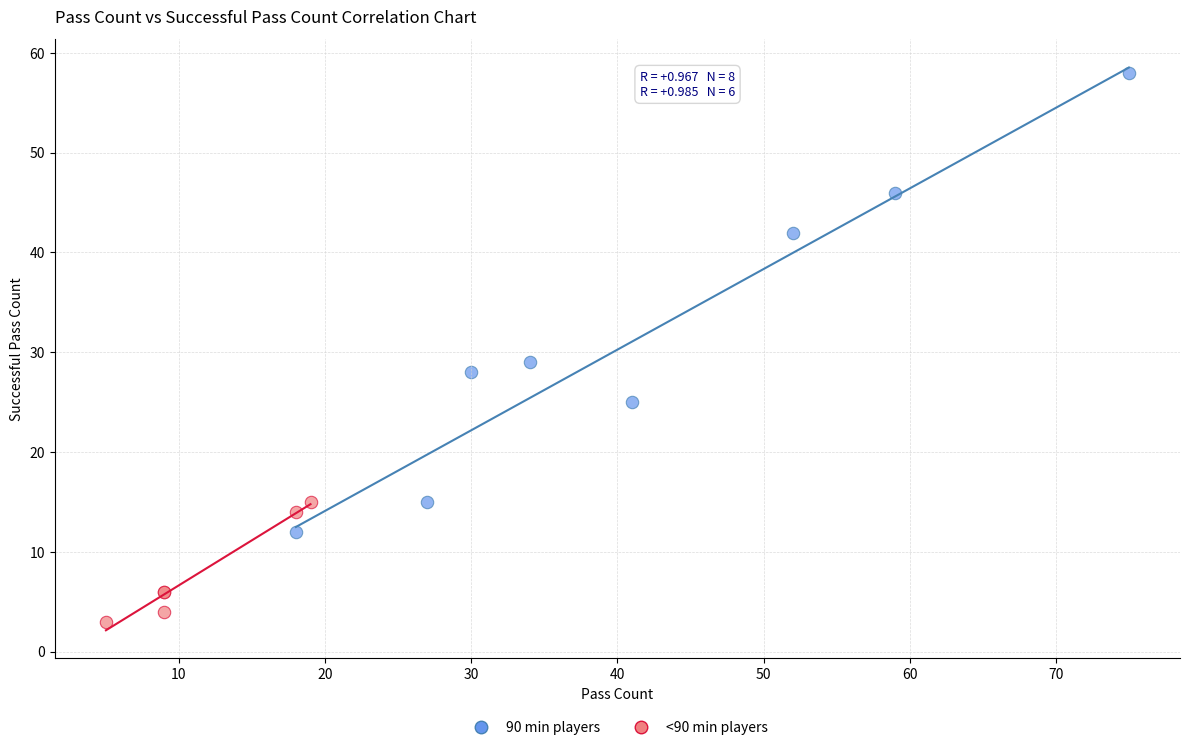

Which series has the largest Y range (max minus min)?

90 min players